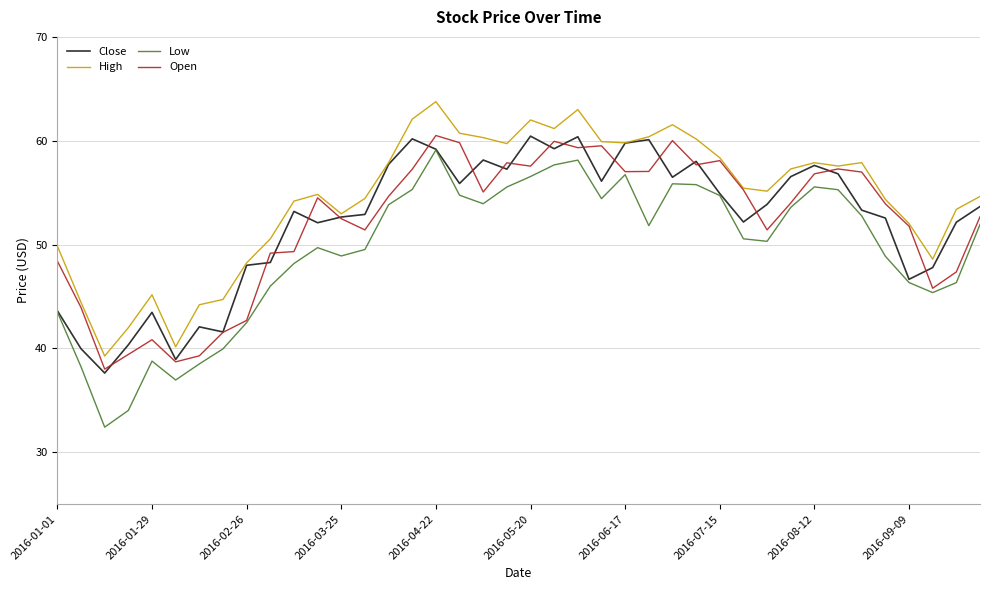

Which series has the largest range (max minus min)?

Low